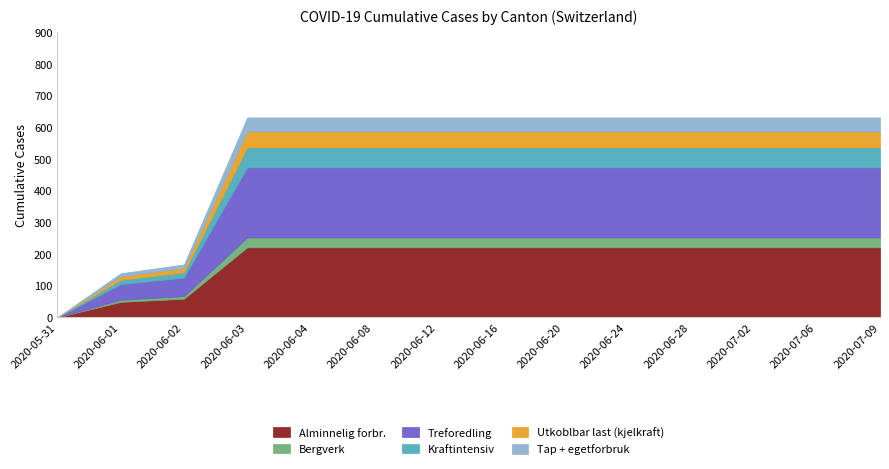

Does the chart display data point markers on the line(s)?

No